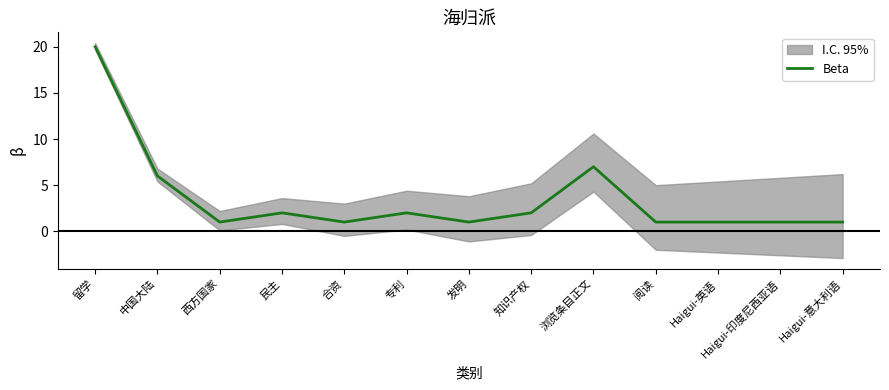

Is it true that the value at 留学 is 6?

False